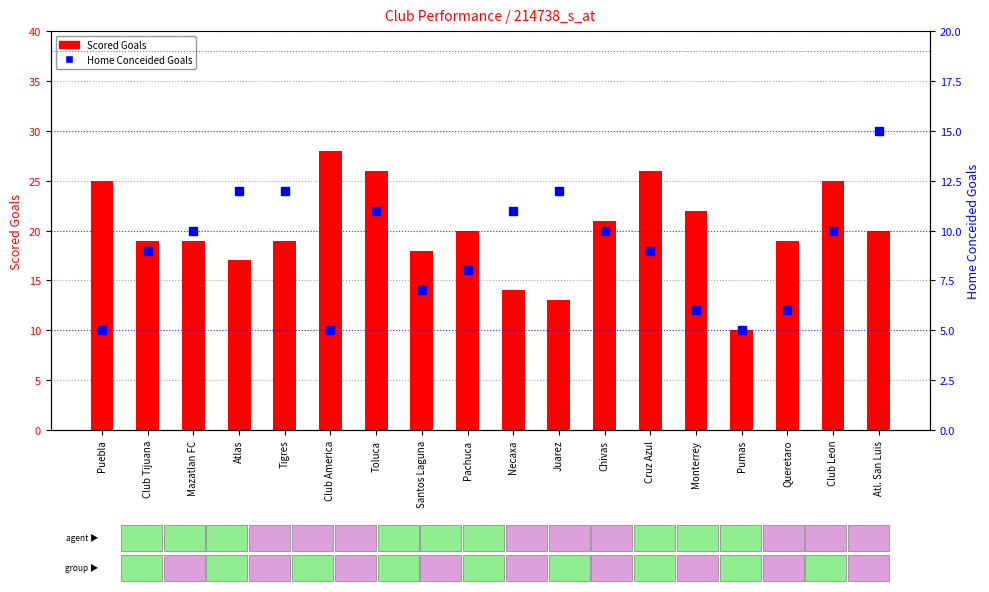

What is the sum of the Home Conceided Goals values at Club America and Atlas?

17